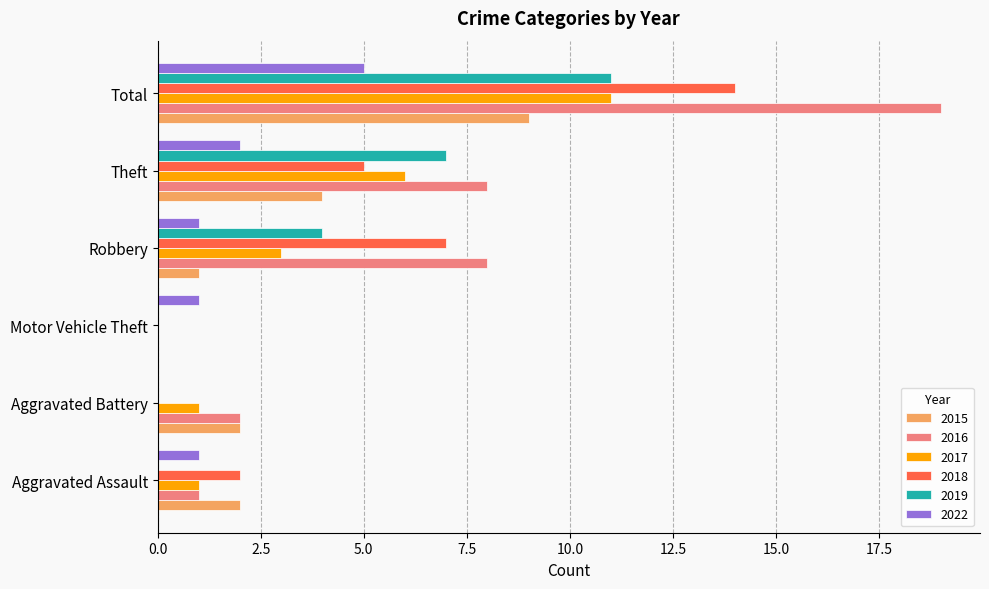

The value of 2019 at Robbery is 4. True or false?

True